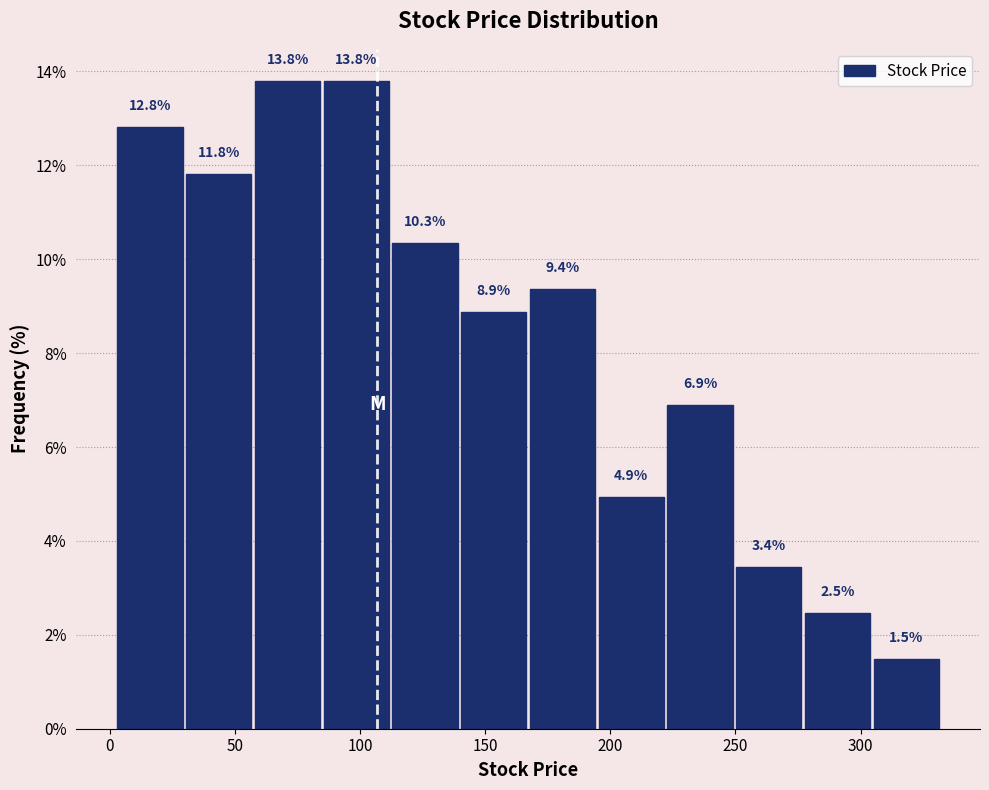

What is the height of the bar covering 220 to 250 on the x-axis? The bar edges are not printed on the chart, so give them approximately, as read against the axis.

6.9